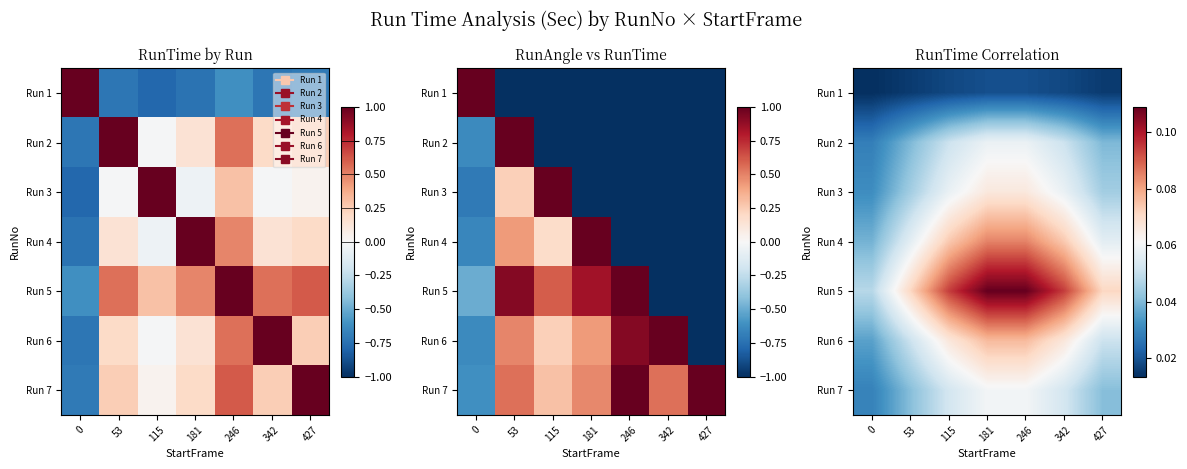

What is the greatest value displayed?

0.1